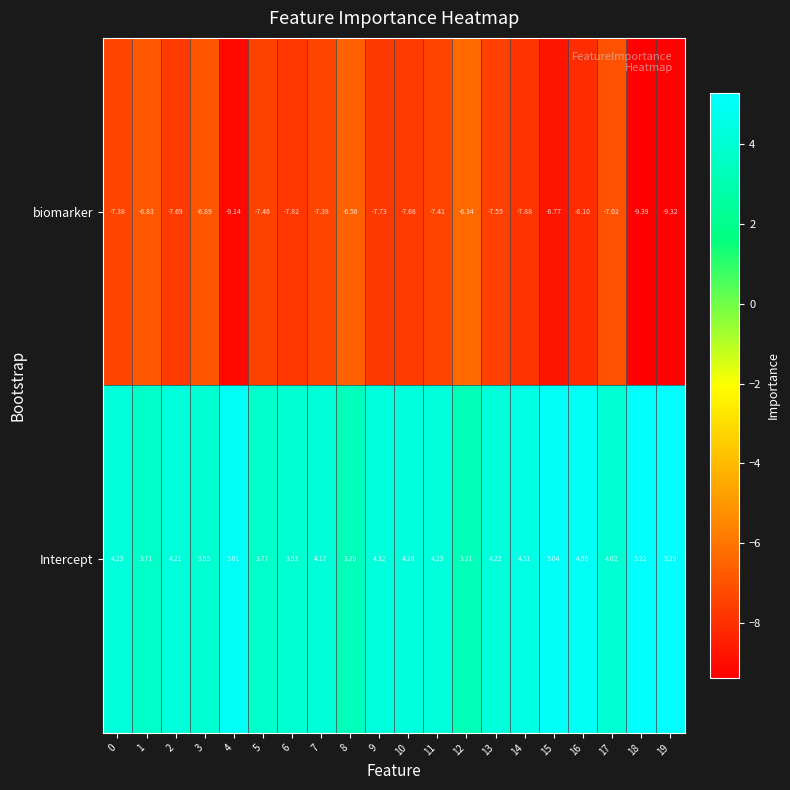

Between 5 and 7, which series saw the biggest shift?

Intercept